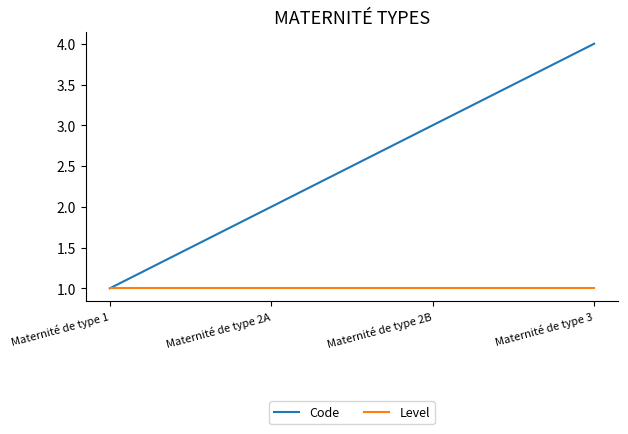

What is the difference between the Code values at Maternité de type 1 and Maternité de type 3?

3